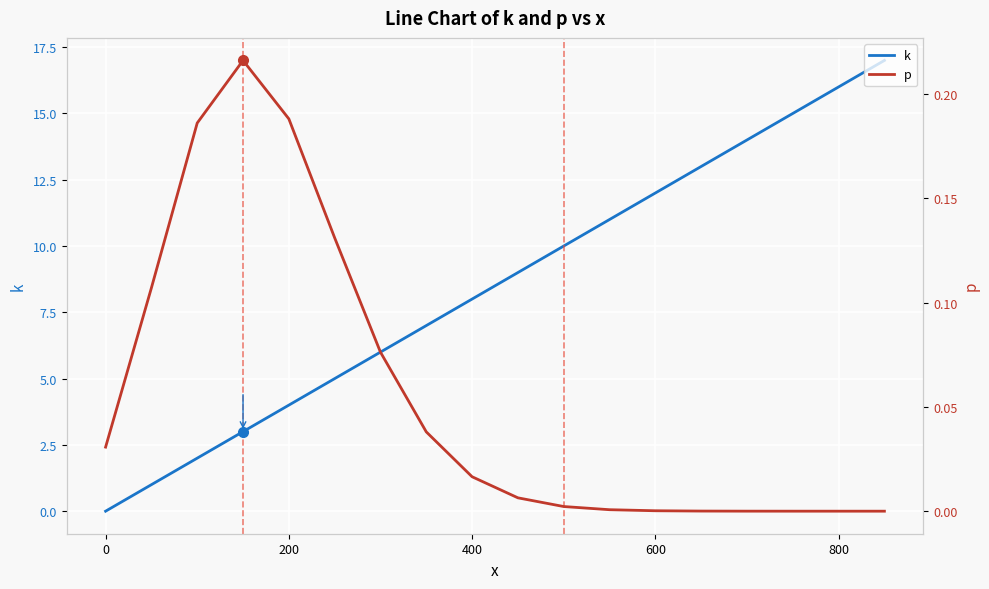

How many interior local peaks does the p series have?

1